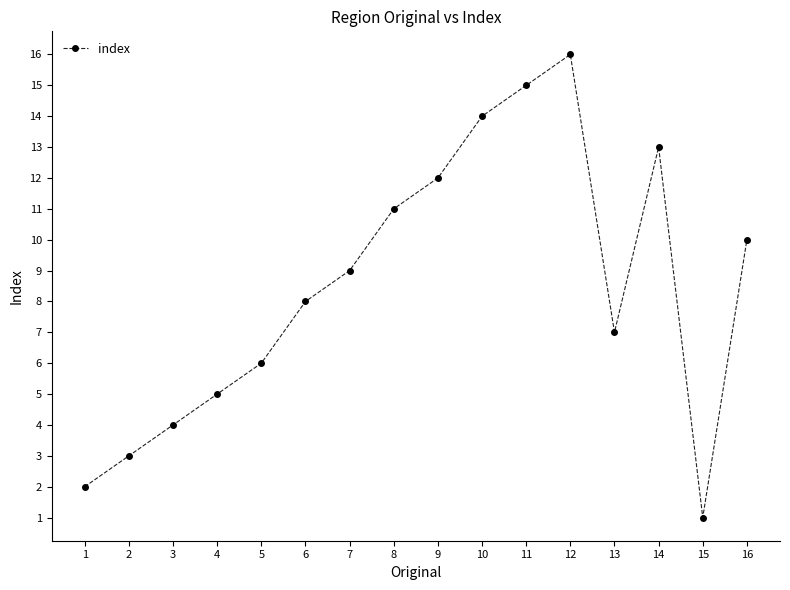

Reading right to left, list all the values displayed in this chart.

16=10	15=1	14=13	13=7	12=16	11=15	10=14	9=12	8=11	7=9	6=8	5=6	4=5	3=4	2=3	1=2